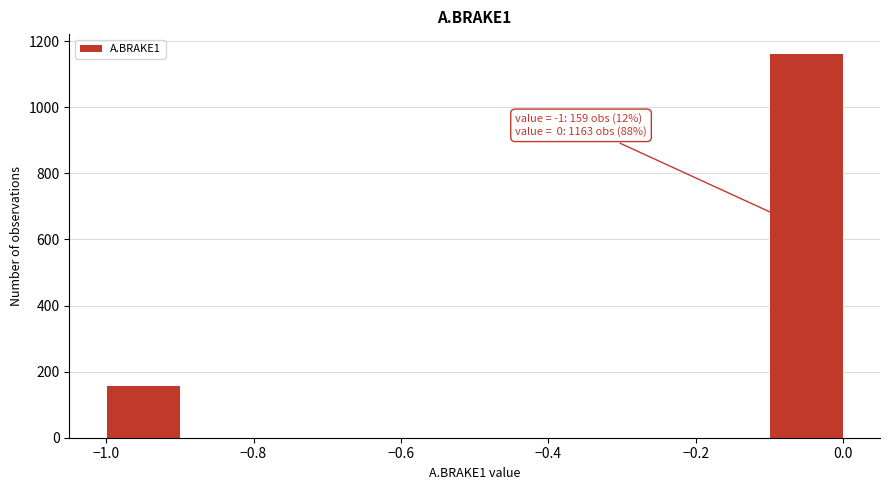

Over which range of the x-axis is the bar tallest?

-0.1 to 0.0